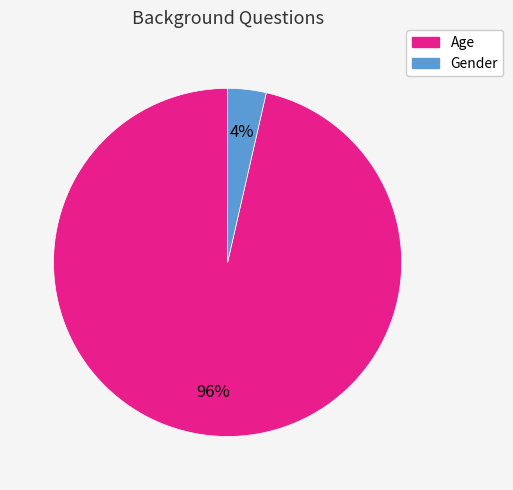

How many segments does this pie chart have?

2